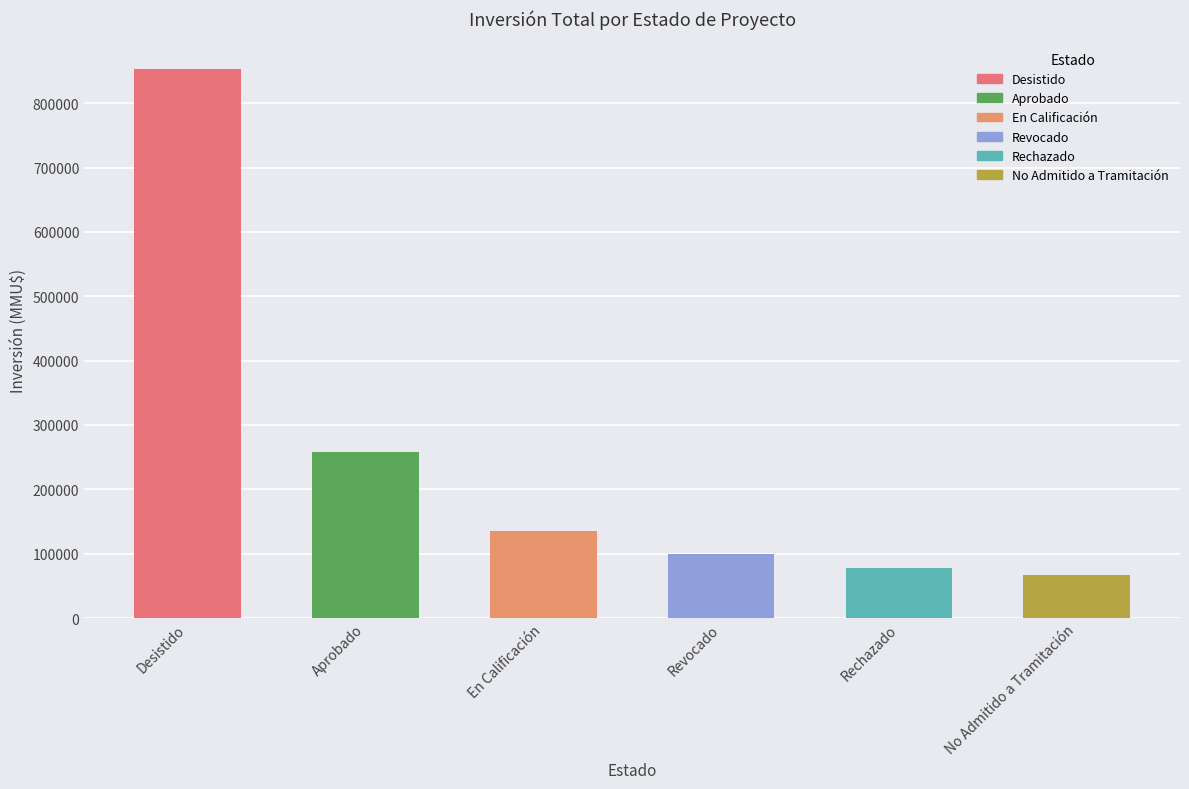

What is the difference between the values at Aprobado and Revocado?

157787